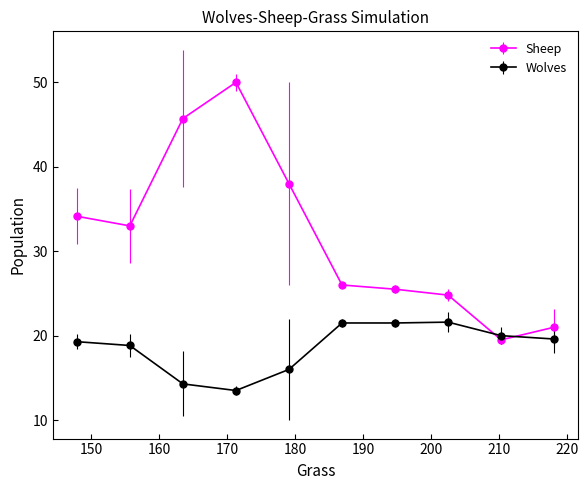

Which series has the widest spread of values?

Sheep